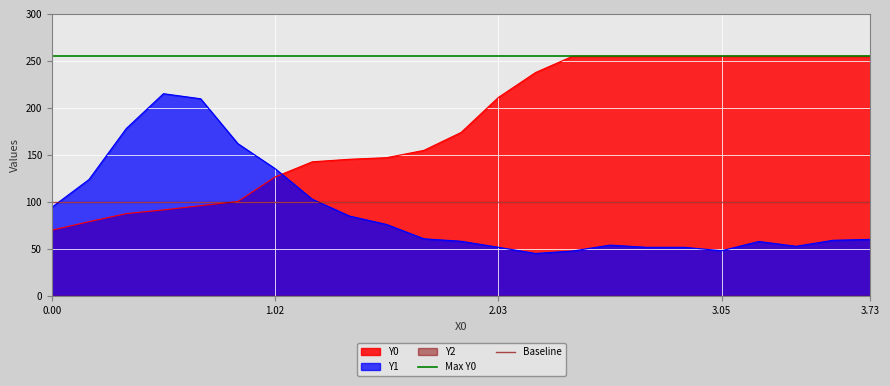

What is the highest value of the Y1 series?

215.2